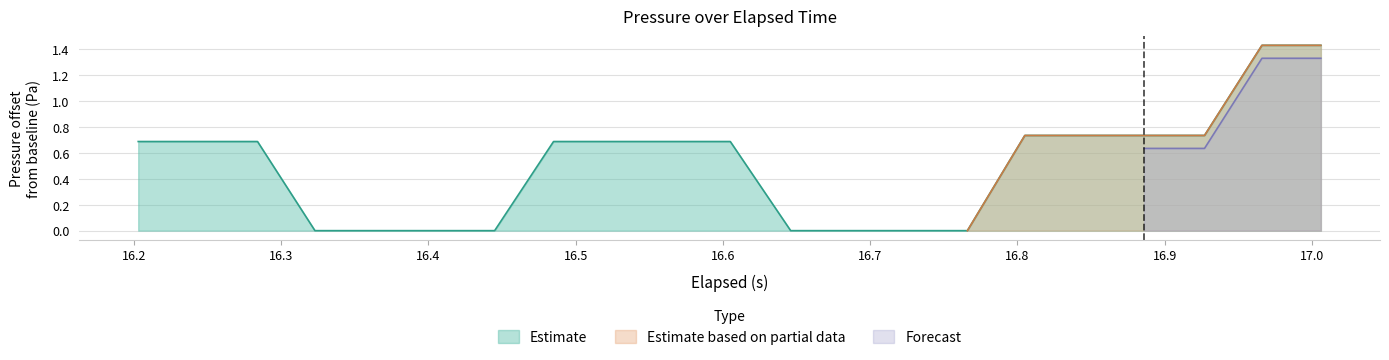

How many data points does each series have?

21